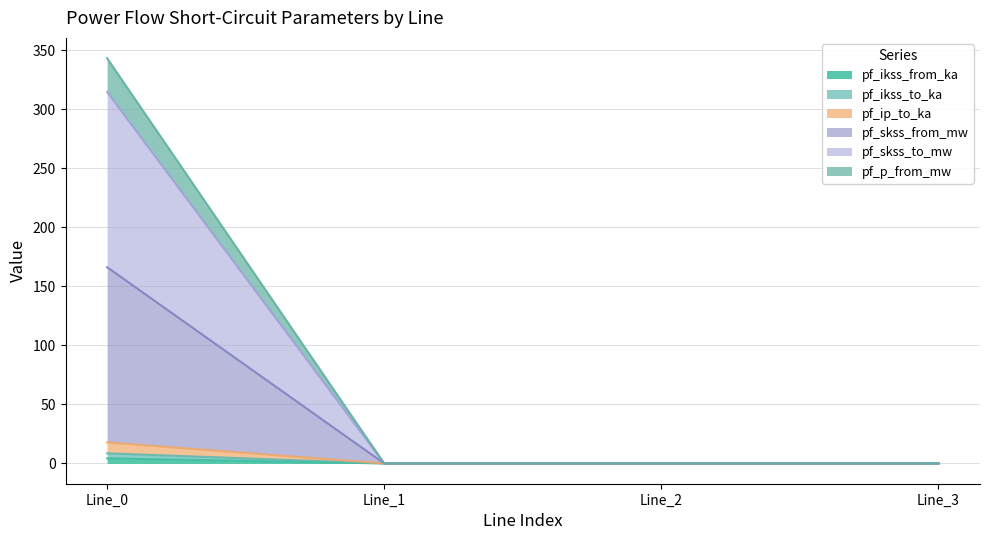

At which category is the sum across all series the highest?

Line_0